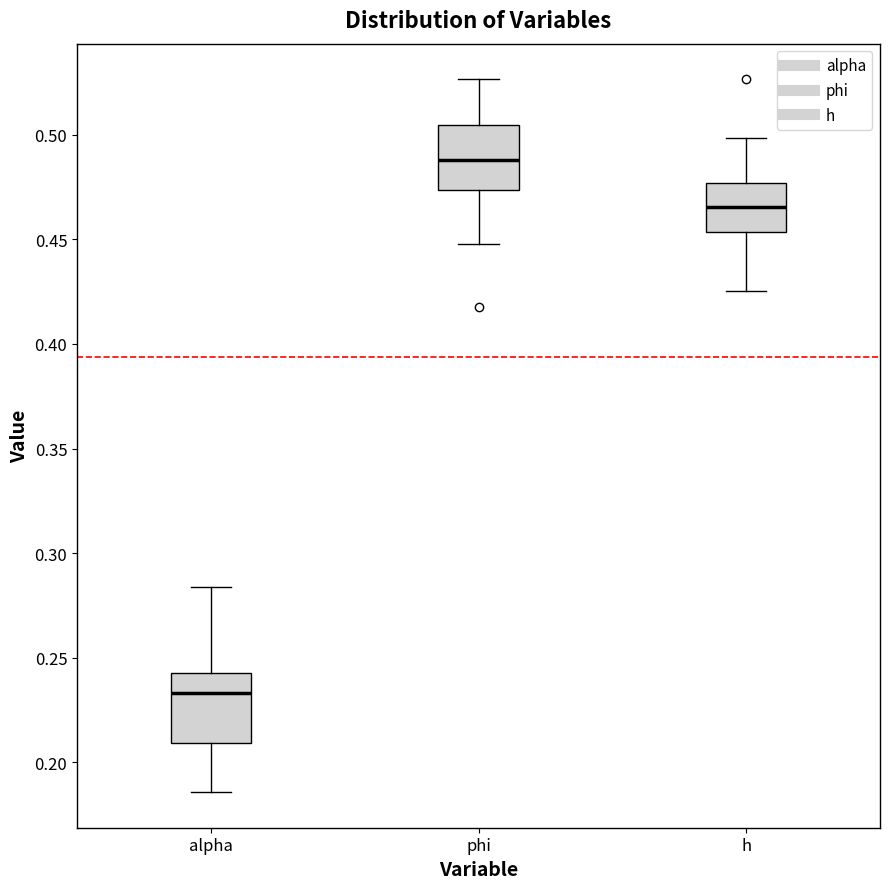

Which box has the lowest median line?

alpha